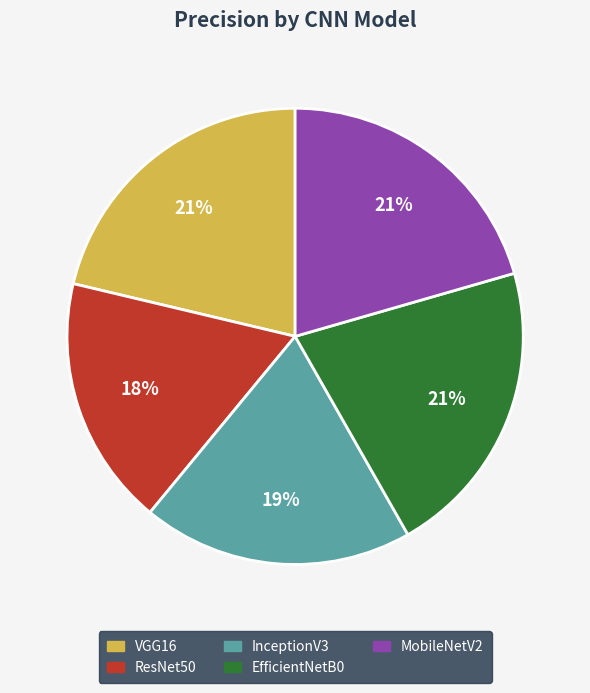

Do ResNet50 and VGG16 together represent more than half of the pie?

No